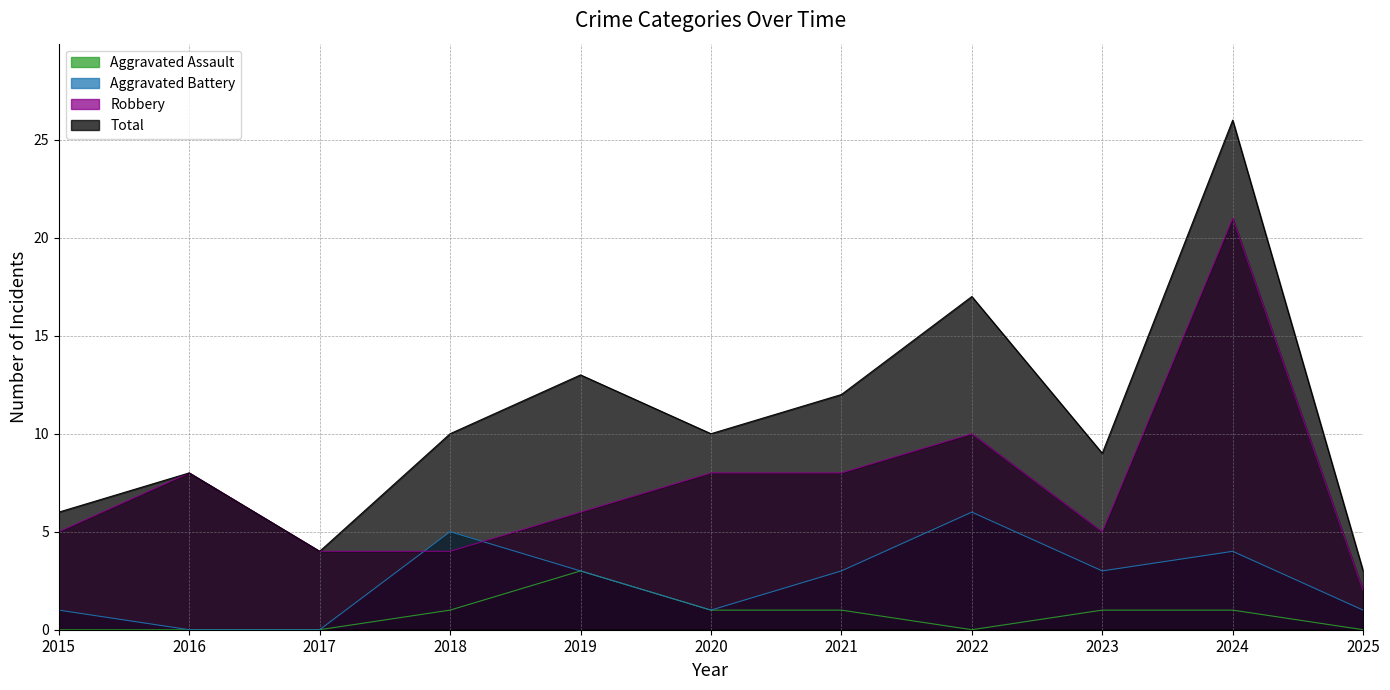

Does the chart display data point markers on the line(s)?

No